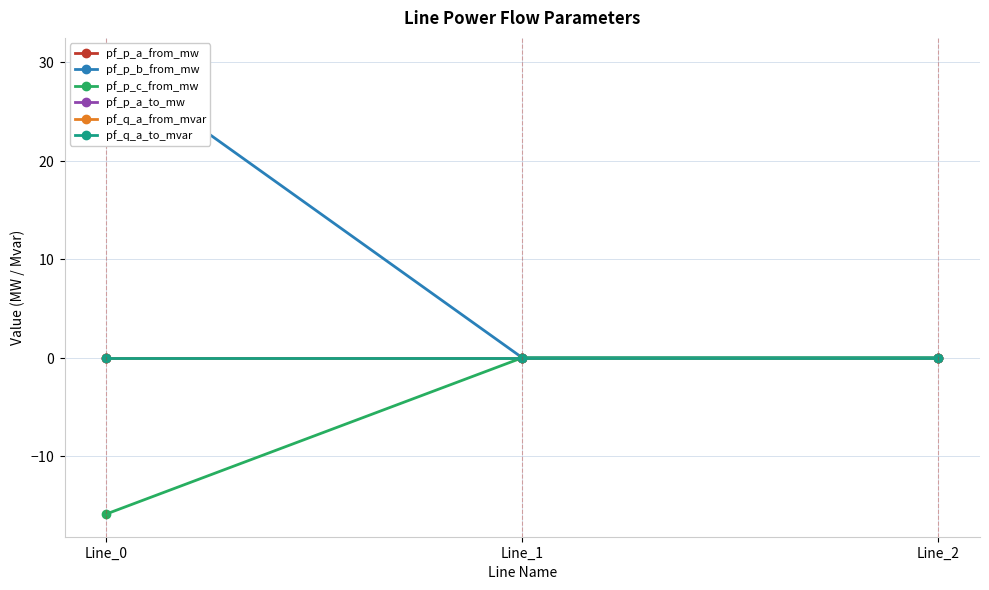

What is the value of the pf_p_c_from_mw point at the 1st from the left?

-15.9